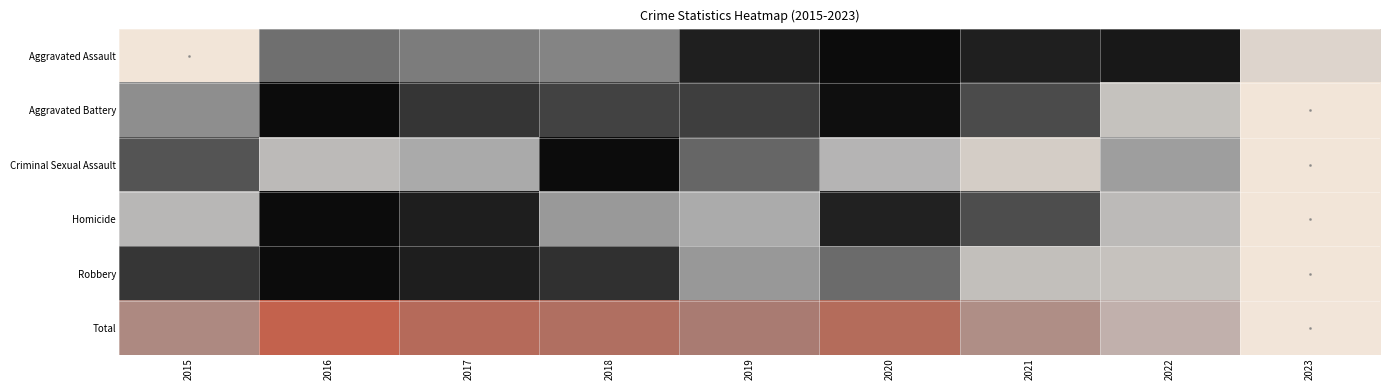

What is the total value across all series at 2022?

2.5